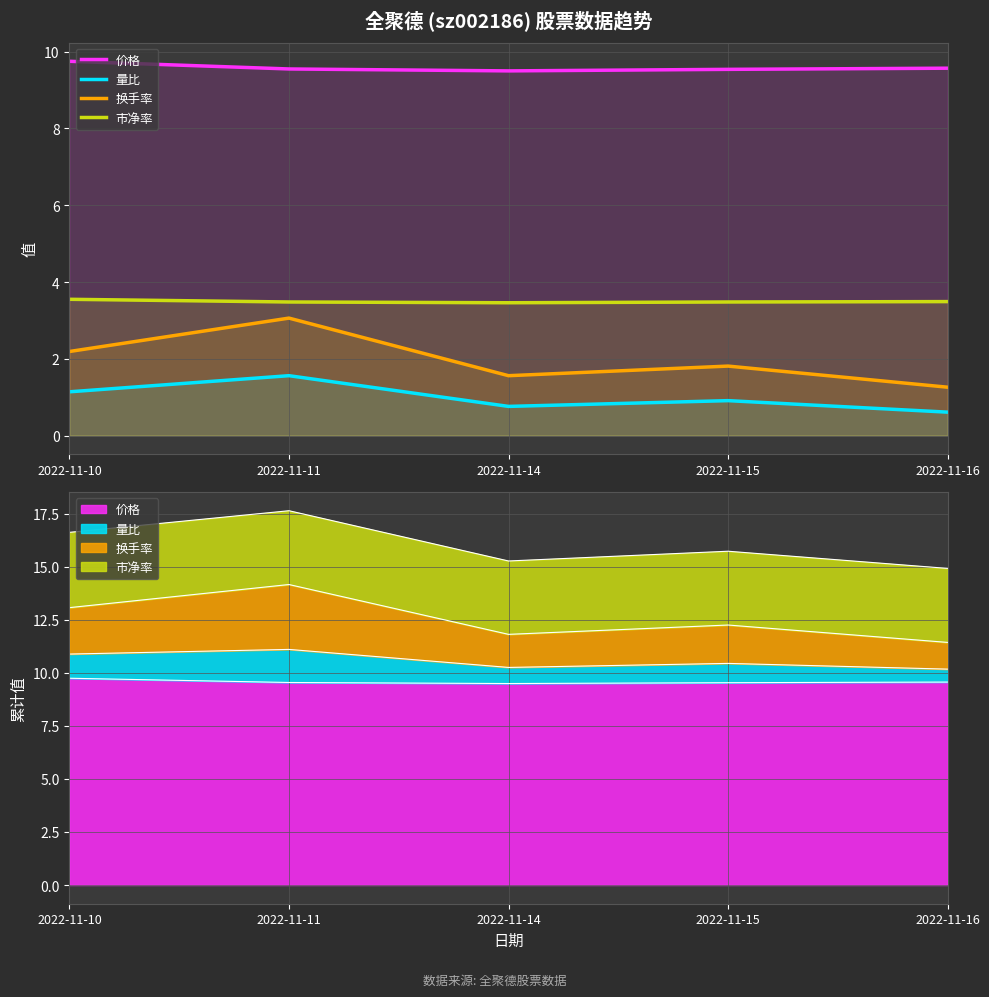

What is the approximate value of 量比 at 2022-11-11?

1.6